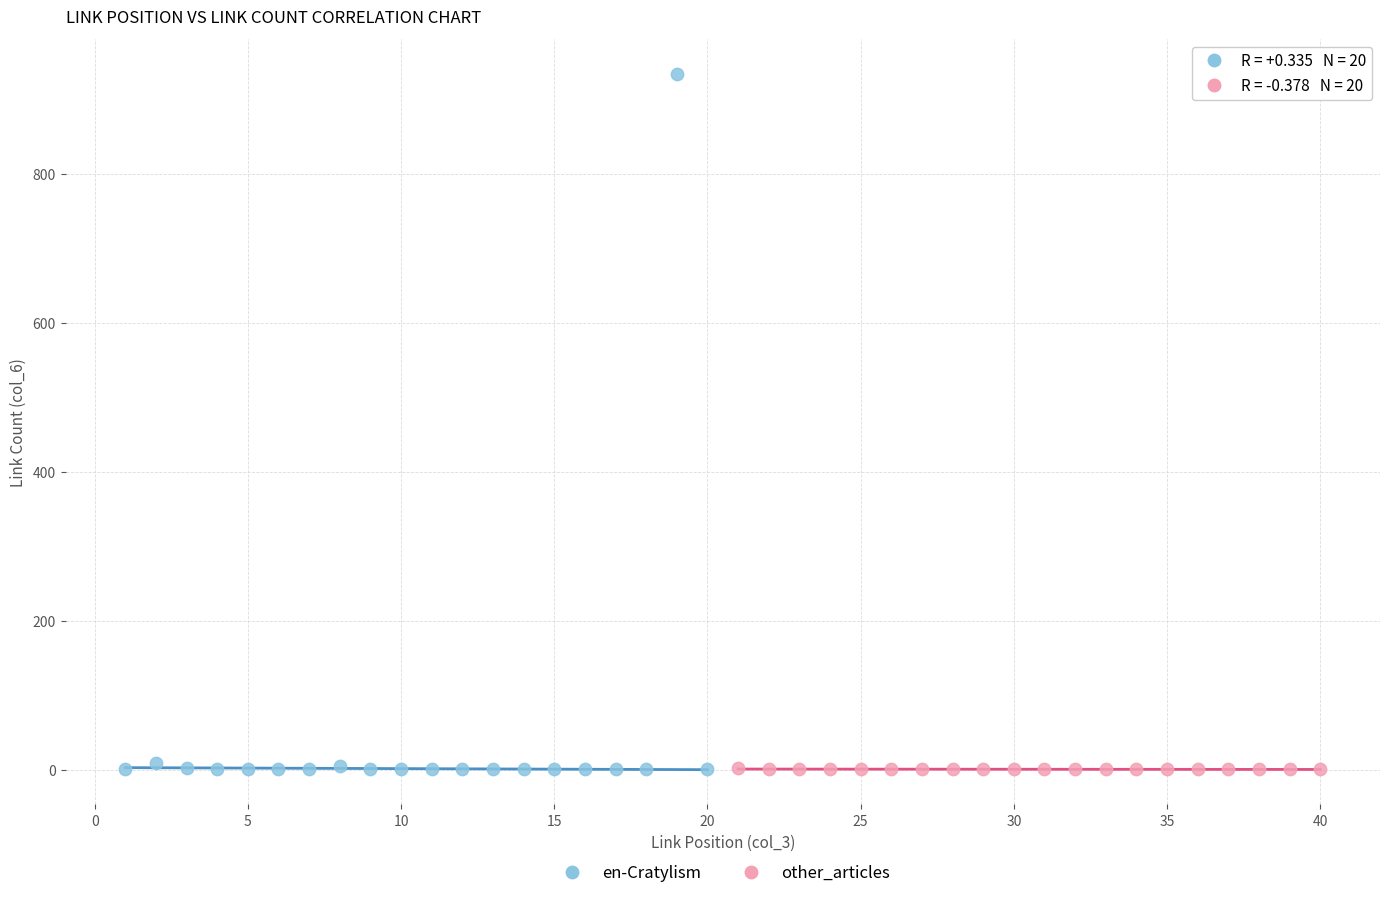

Which series contains the highest Y value?

en-Cratylism